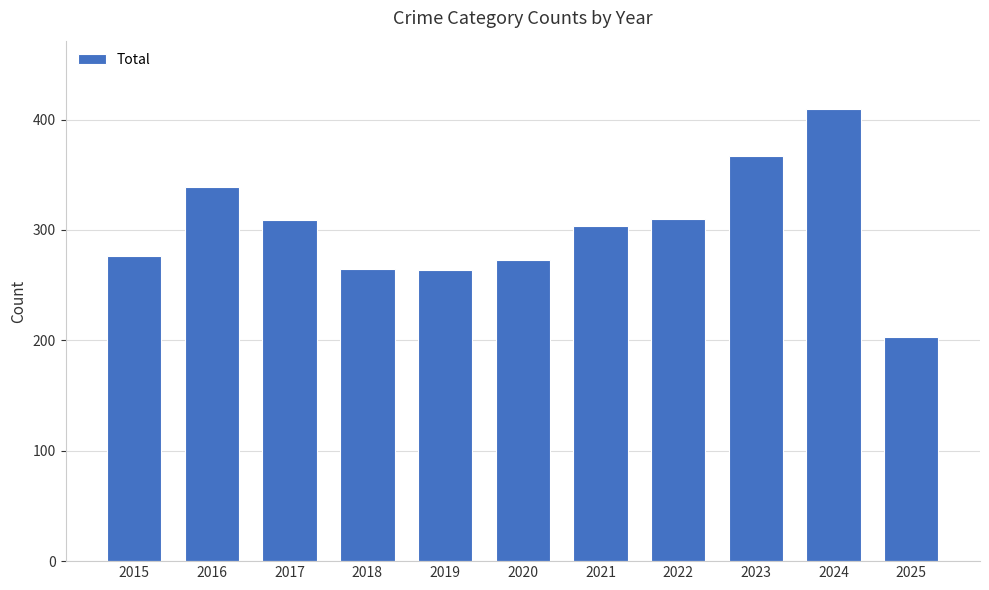

What is the difference between the second highest and minimum values?

164